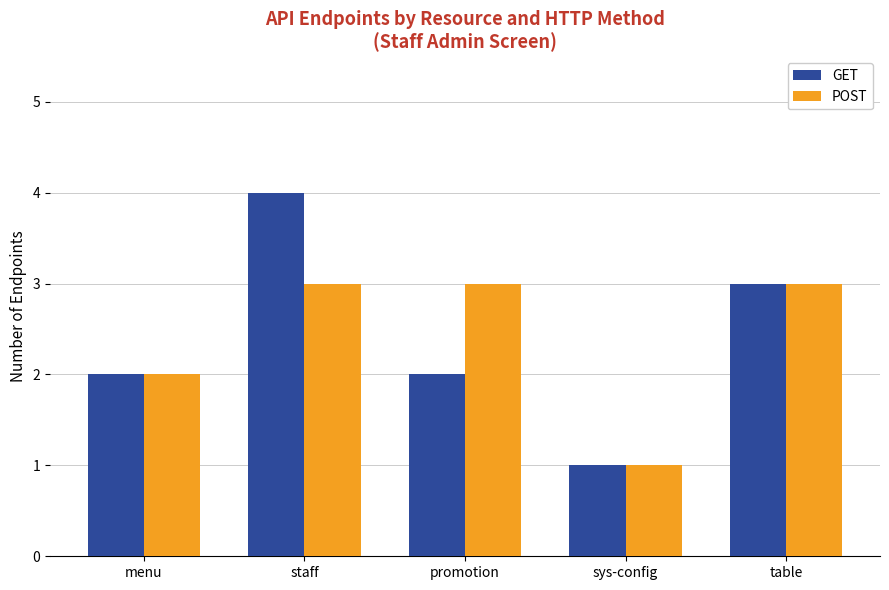

Rank the series by their maximum value, from lowest to highest.

POST, GET